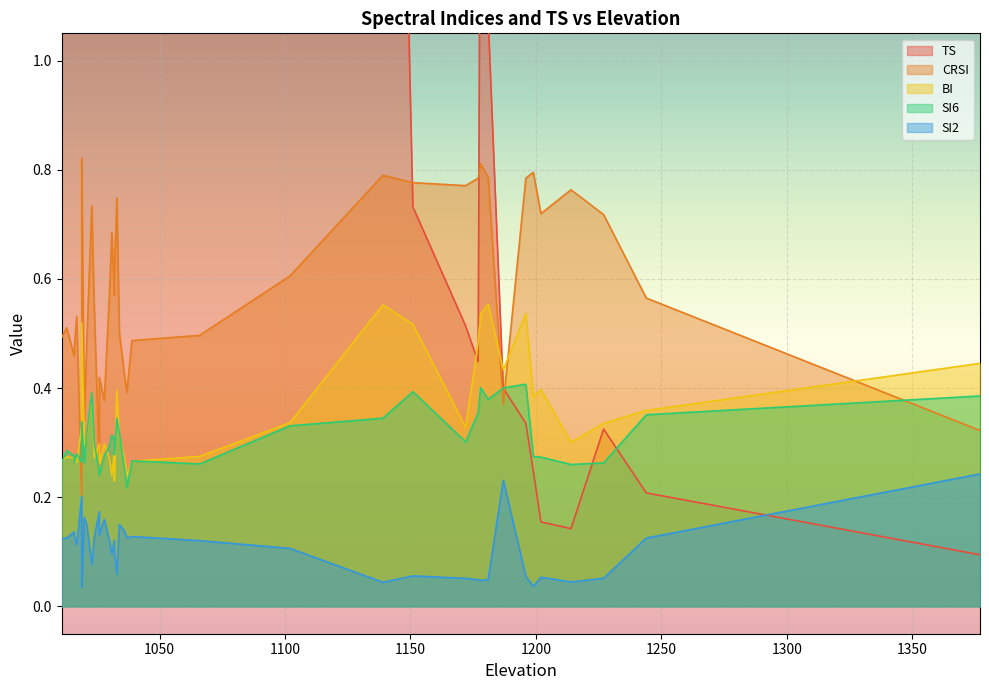

What is the difference between the highest and lowest values at 1031?

2.8